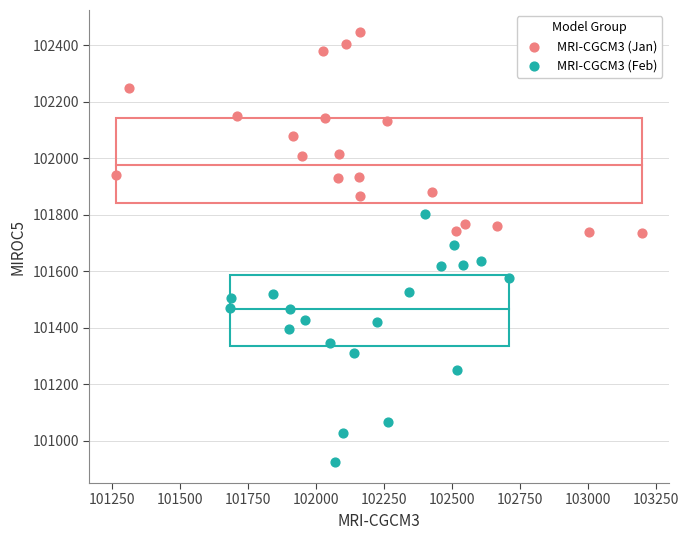

What are all the series names shown in the legend?

MRI-CGCM3 (Jan), MRI-CGCM3 (Feb)